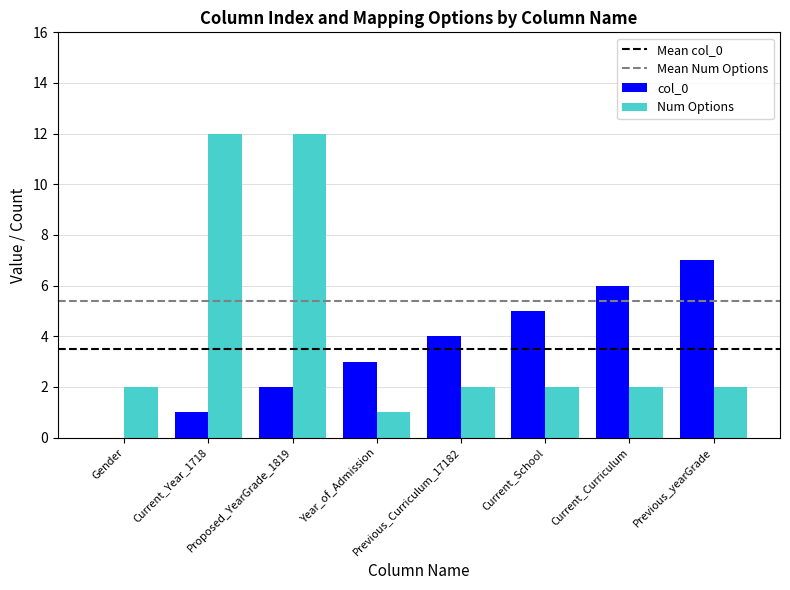

What is the sum of all Num Options values?

35